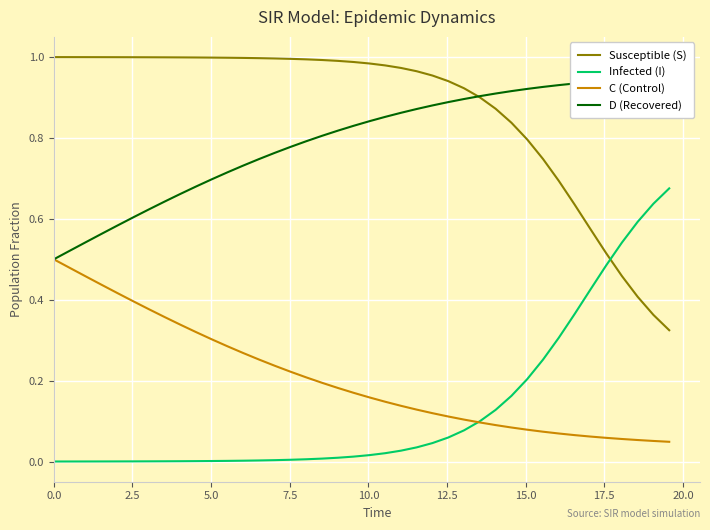

True or false: D (Recovered) has more than 2 interior local peaks.

False